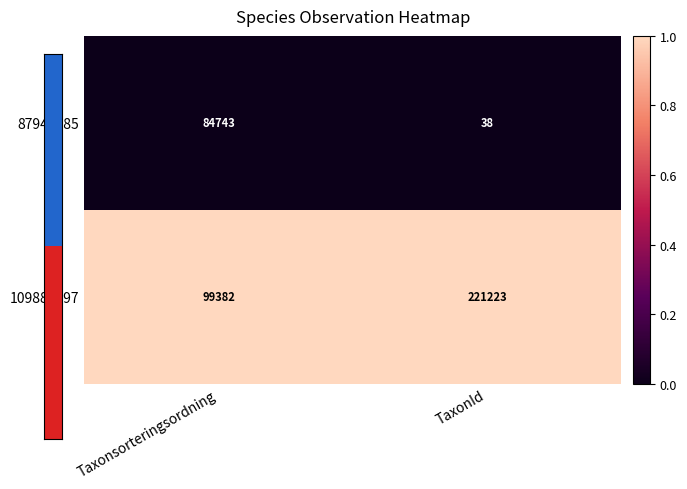

Reading left to right, list all the values displayed in this chart.

87949285: 84743	38
109887297: 99382	221223